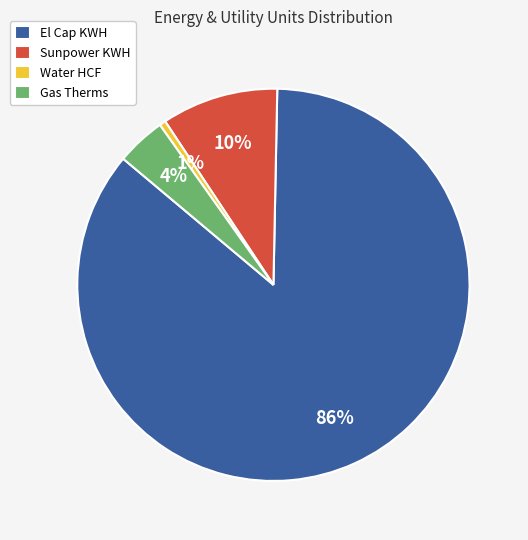

Which category accounts for the majority?

El Cap KWH